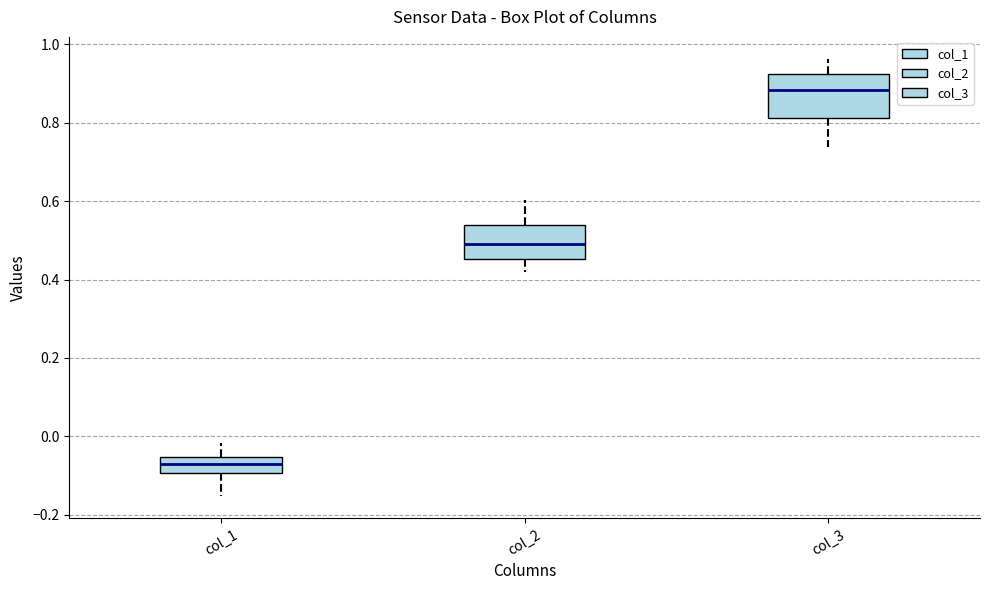

Which box is the tallest, from its lower edge to its upper edge?

col_3